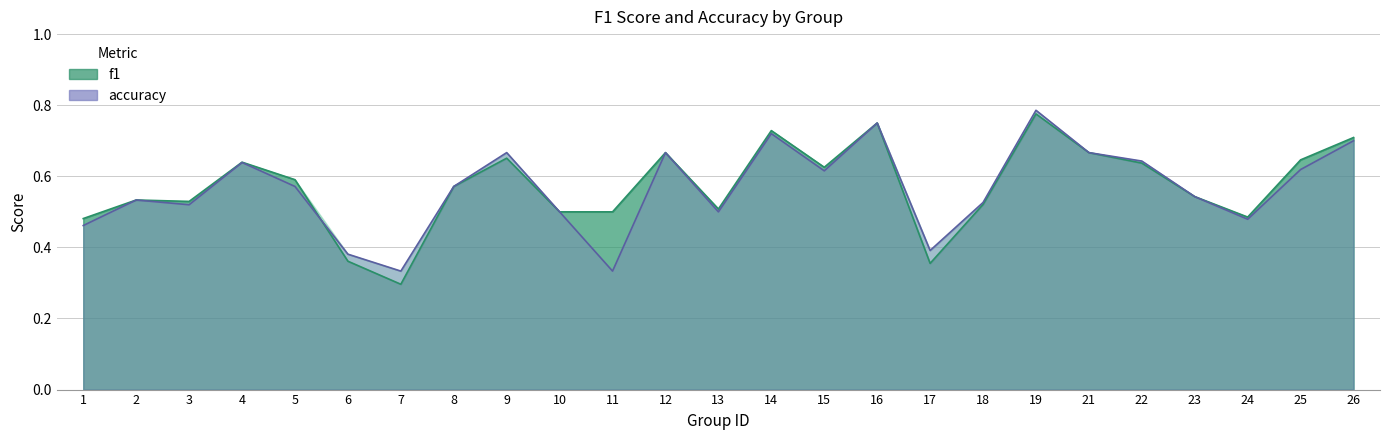

Which series has the widest spread of values?

f1